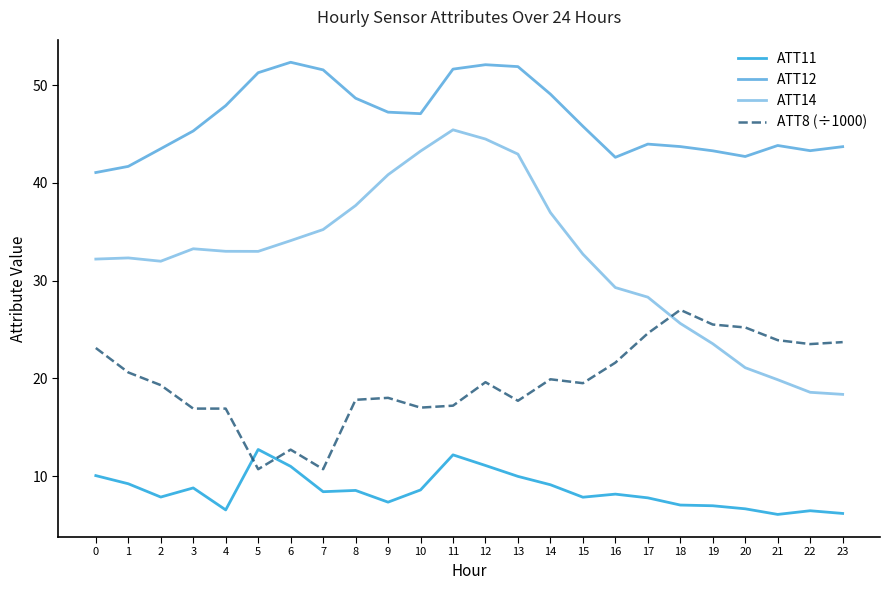

Rank the series at 4 from highest to lowest value.

ATT12, ATT14, ATT8 (÷1000), ATT11